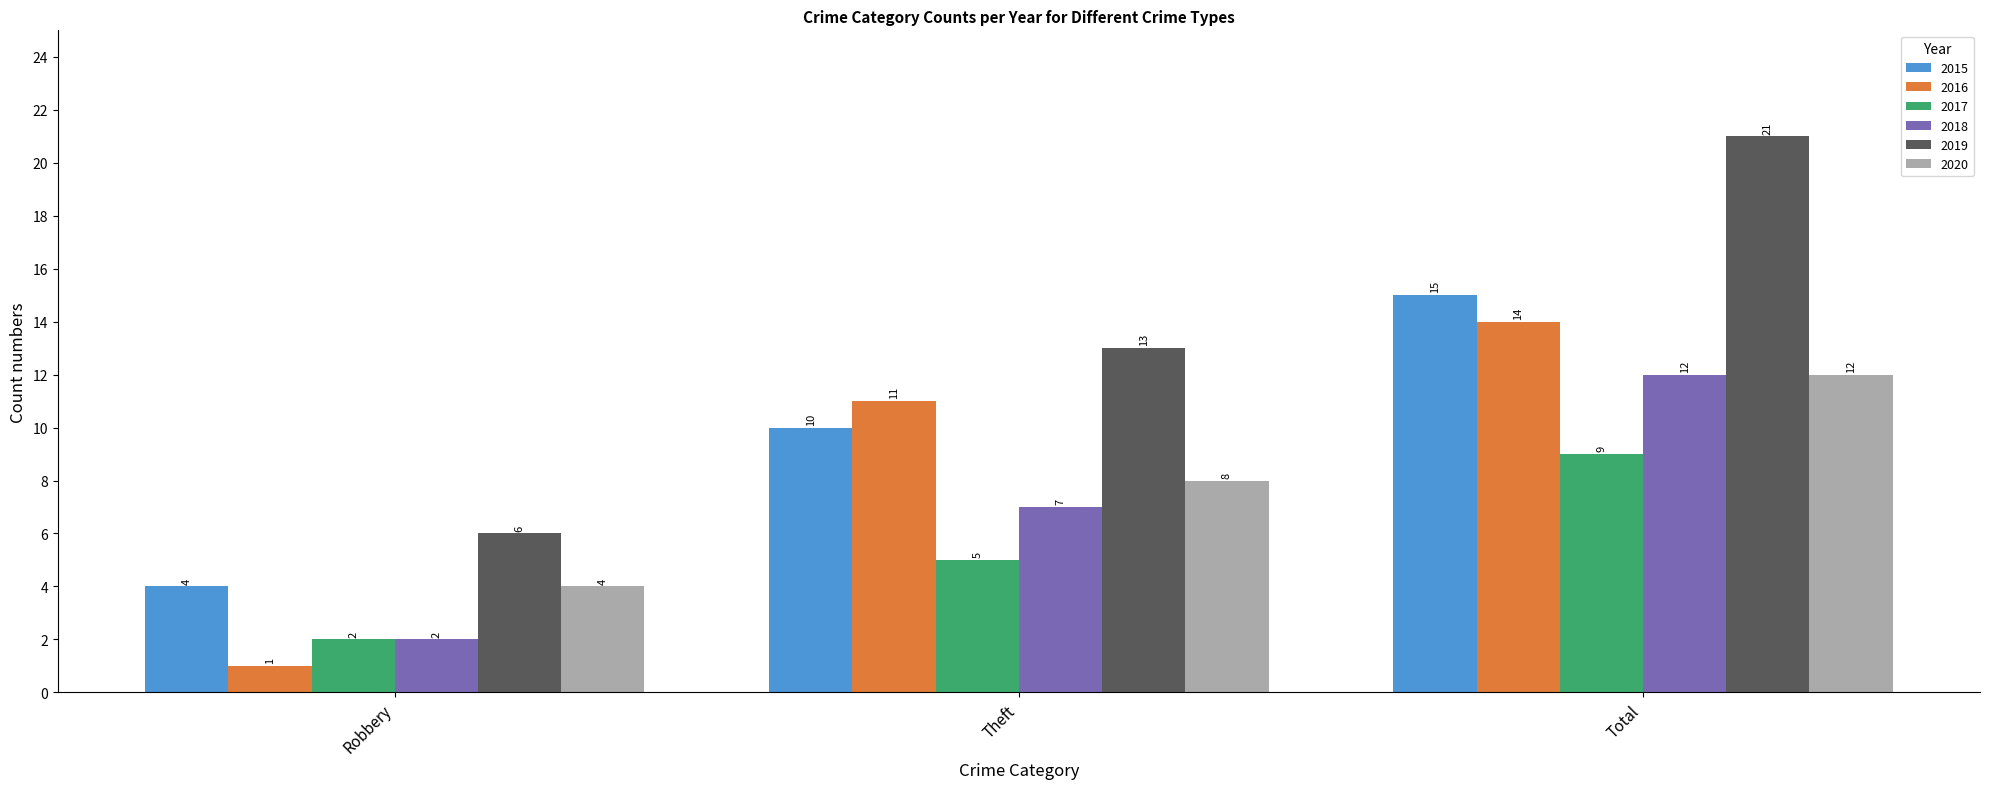

Where is 2017 nearest to the value 5?

Theft